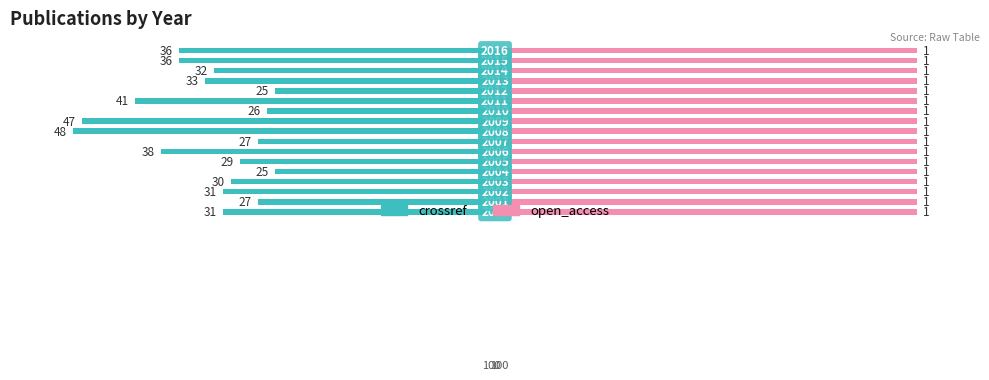

What are all the series names shown in the legend?

crossref, open_access